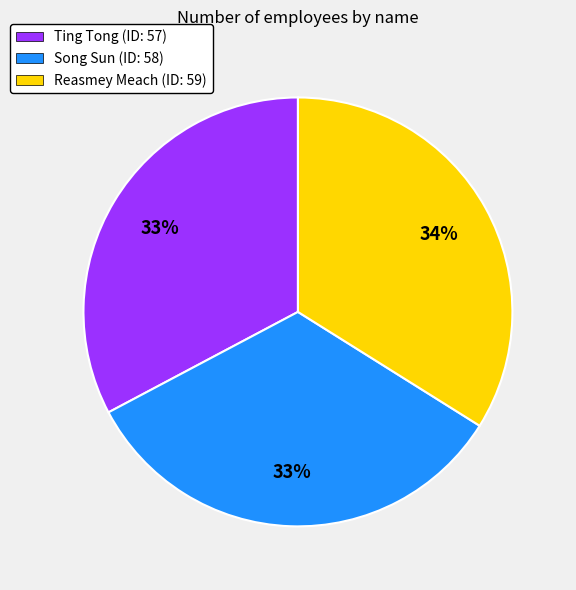

Approximately how many times larger is the value at Ting Tong compared to Reasmey Meach?

1.0